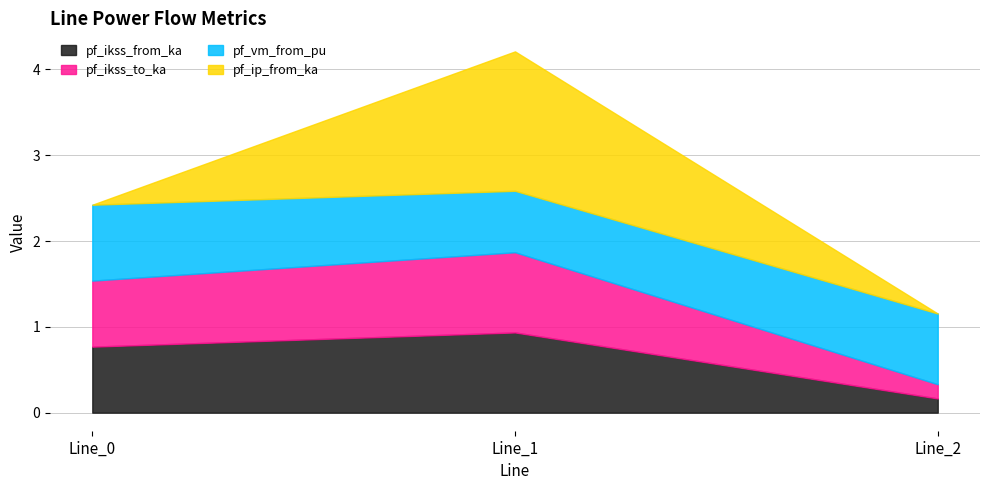

At which category is the sum across all series the highest?

Line_1